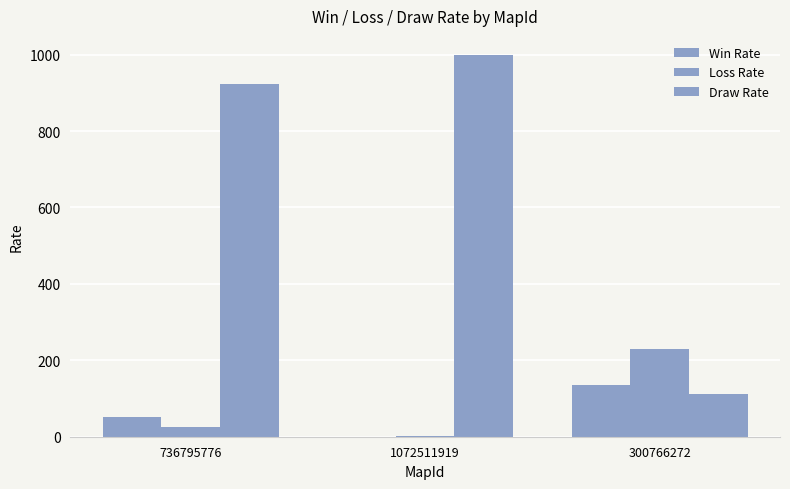

Are the bars horizontal?

No